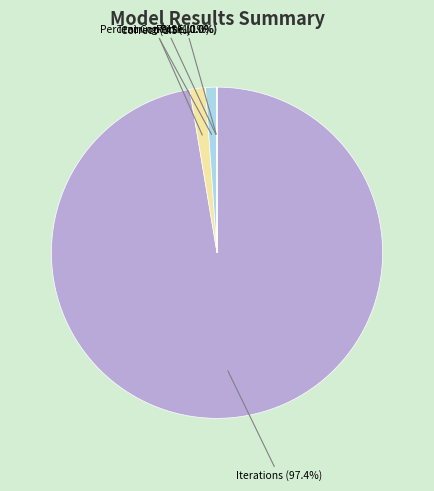

What portion of the pie excludes Correct?

98.5%